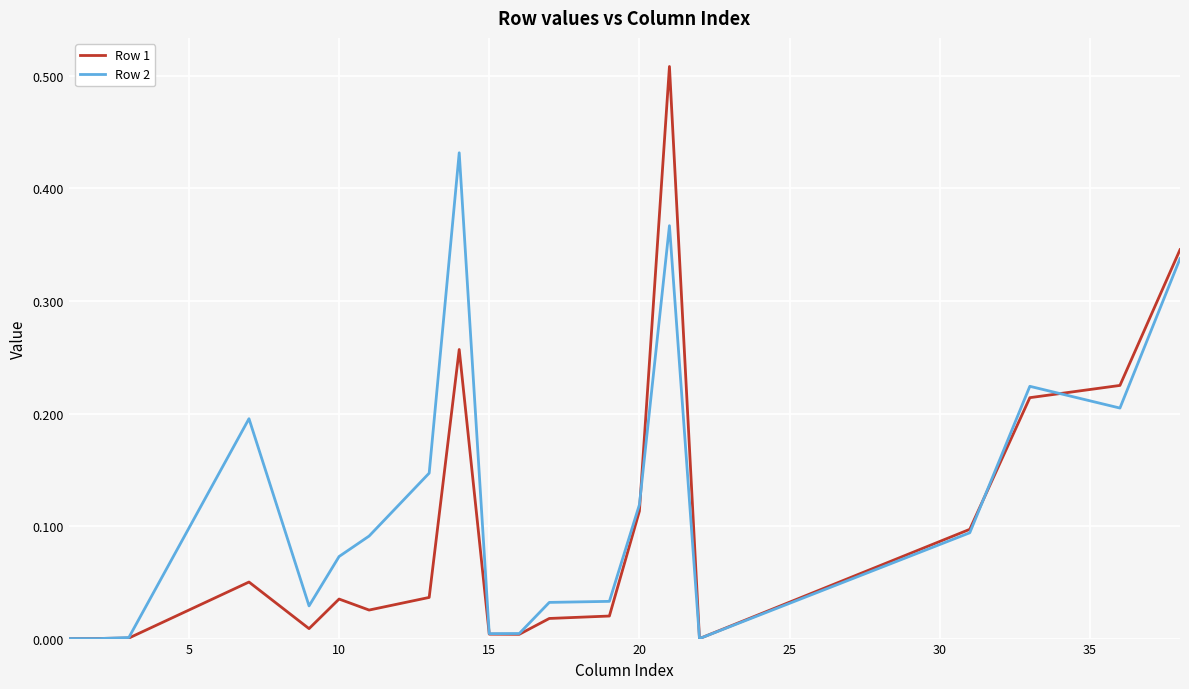

True or false: Row 1 has more than 0 interior local peaks.

True